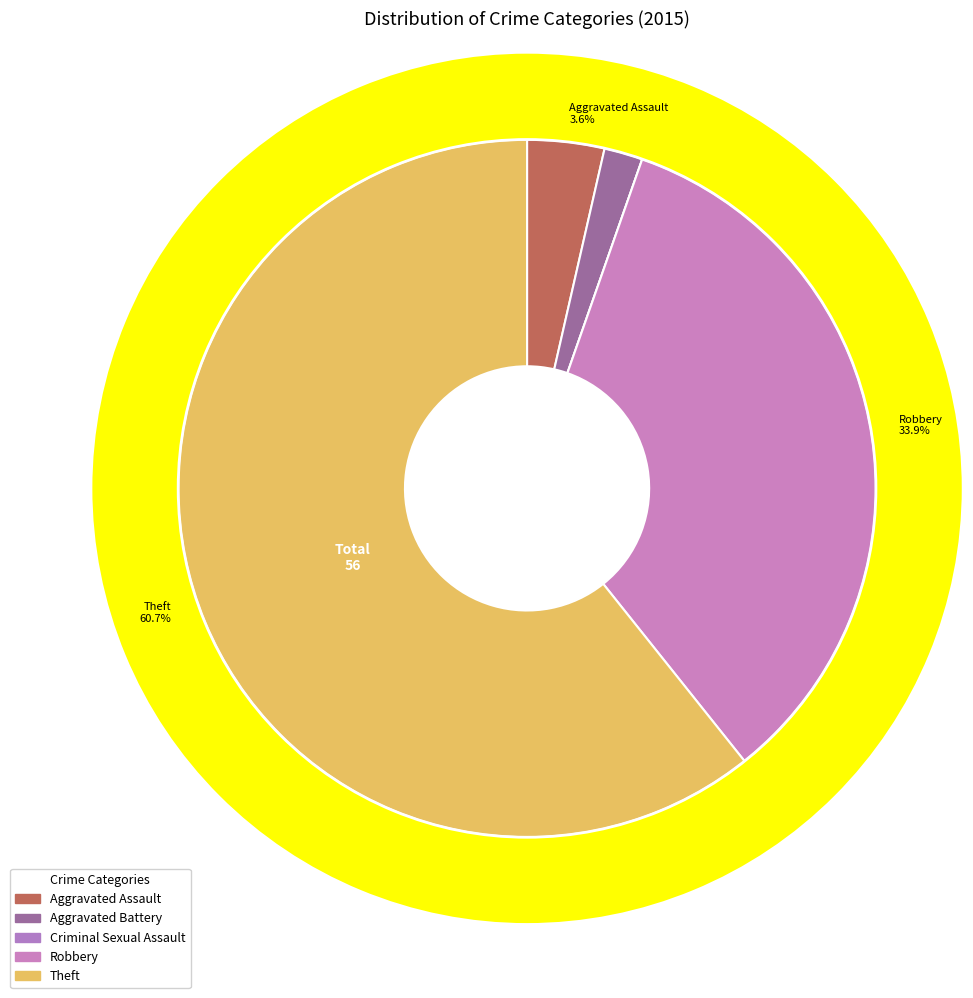

To the nearest percent, what is the difference between the Robbery and Theft slice percentages?

27%